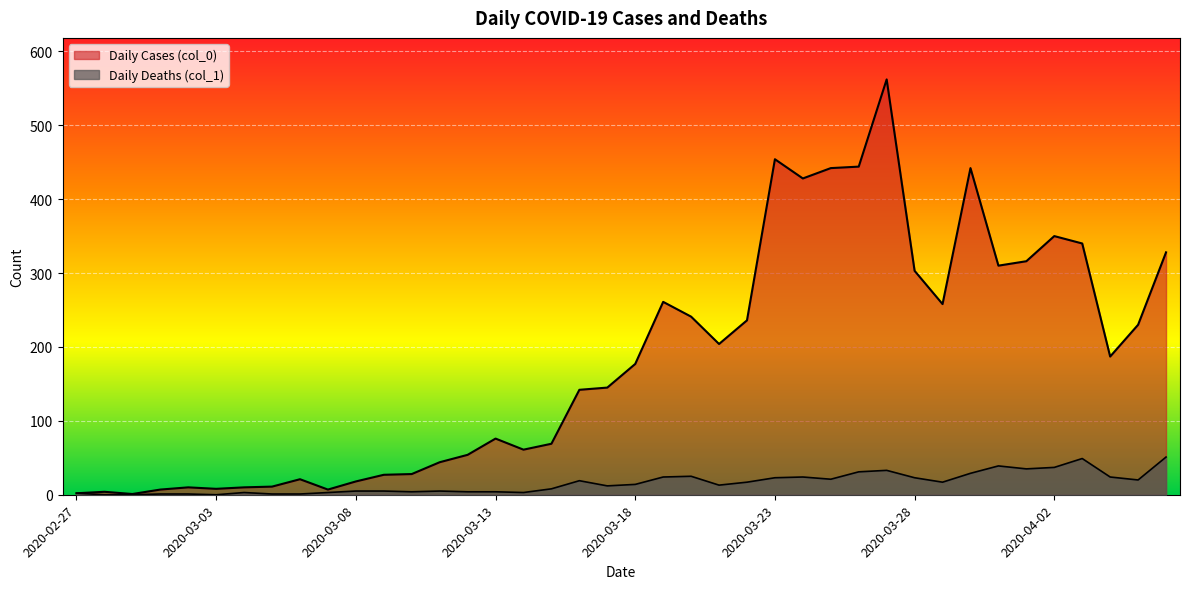

Reading right to left, what are all the values shown in this chart?

Daily Cases (col_0): 328	230	187	340	350	316	310	442	258	303	562	444	442	428	454	236	204	241	261	177	145	142	69	61	76	54	44	28	27	18	7	21	11	10	8	10	7	1	4	2
Daily Deaths (col_1): 51	20	24	49	37	35	39	29	17	23	33	31	21	24	23	17	13	25	24	14	12	19	8	3	4	4	5	4	5	5	3	1	1	3	0	1	1	0	0	2